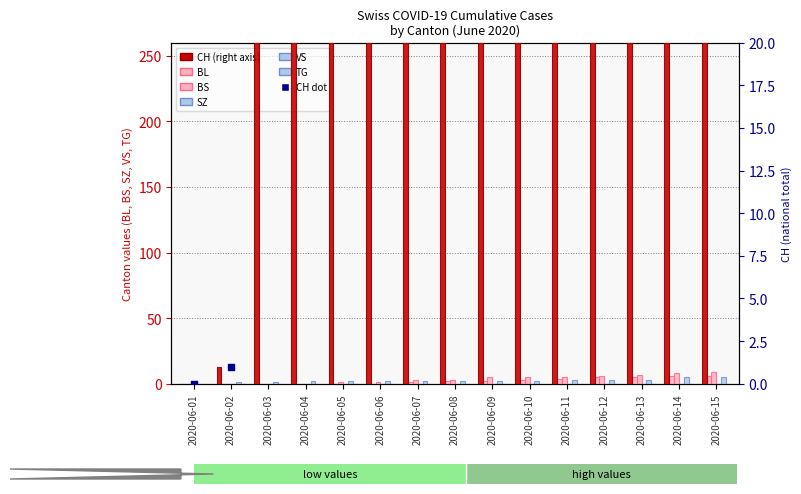

Which series contains the highest Y value?

CH